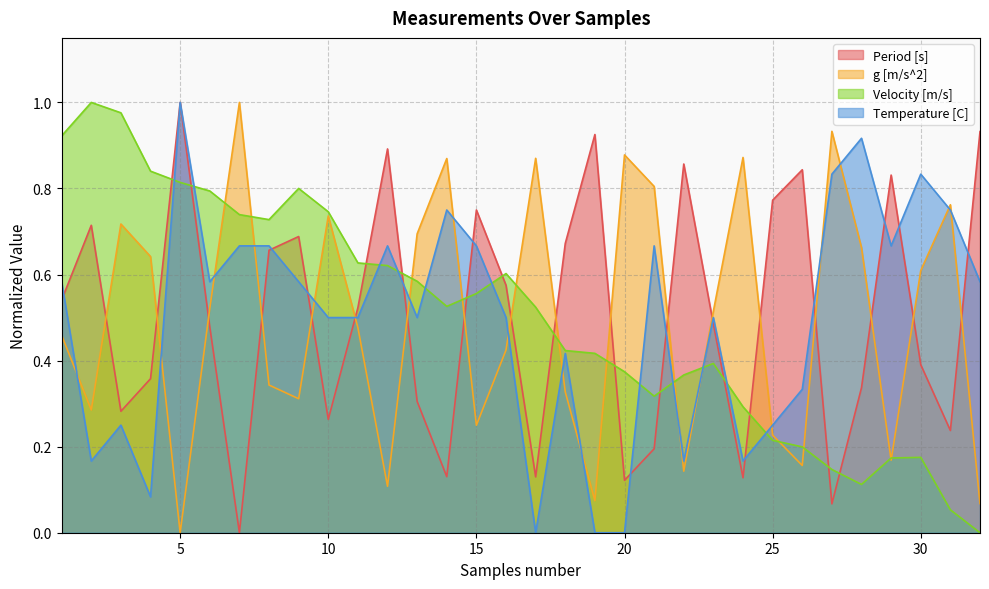

True or false: g [m/s^2] and Temperature [C] intersect in this chart.

True